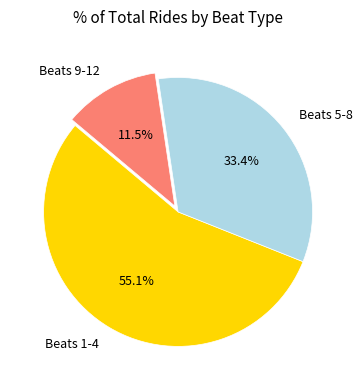

Combined, do Beats 1-4 and Beats 9-12 account for over 50%?

Yes